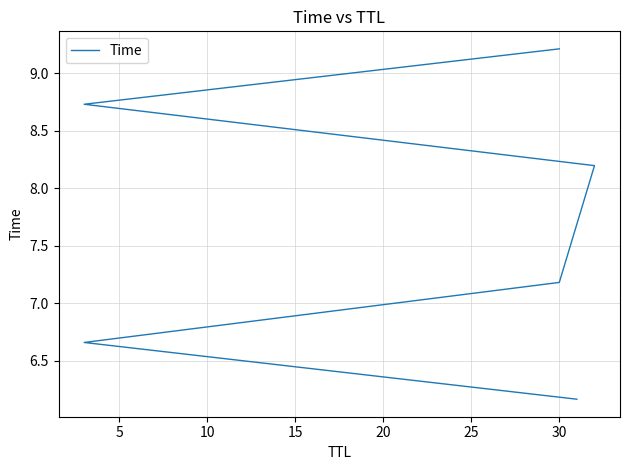

What is the value of the 3rd point from the left?

7.2